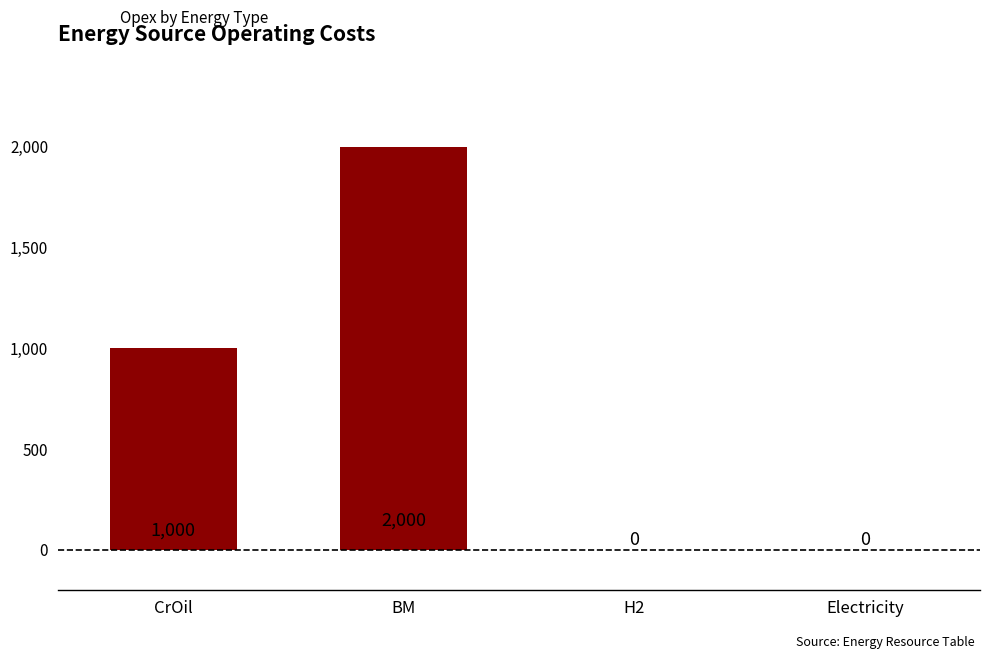

What value does the data have at CrOil?

1000